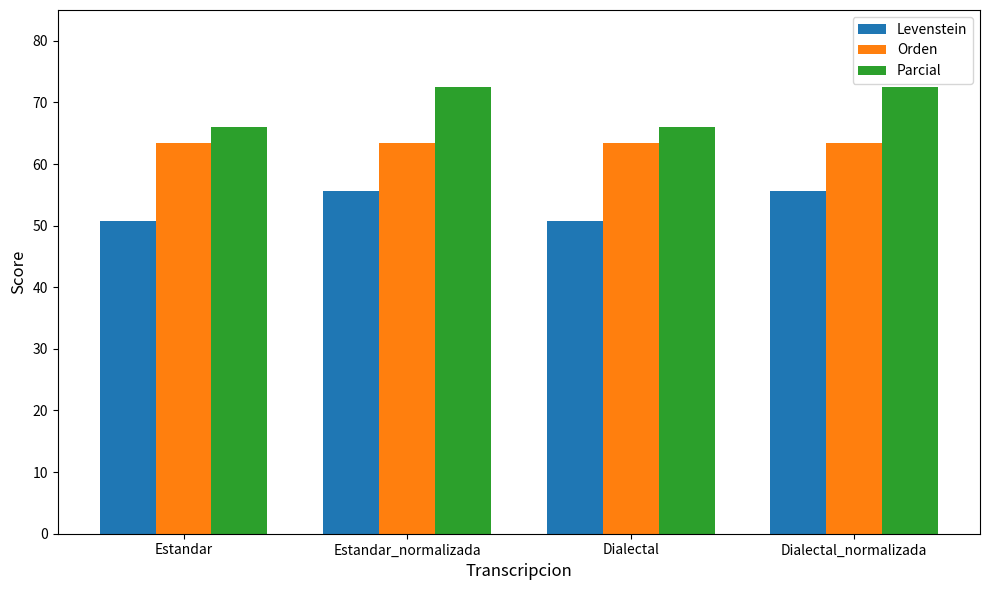

What is the approximate value of Orden at Dialectal?

63.5